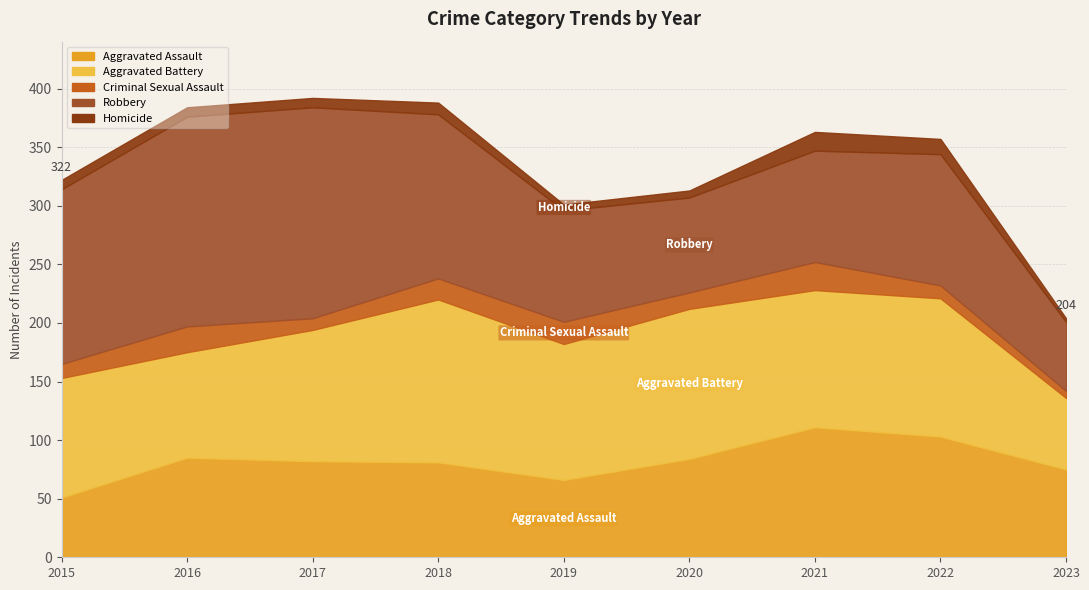

What are all the series names shown in the legend?

Aggravated Assault, Aggravated Battery, Criminal Sexual Assault, Robbery, Homicide